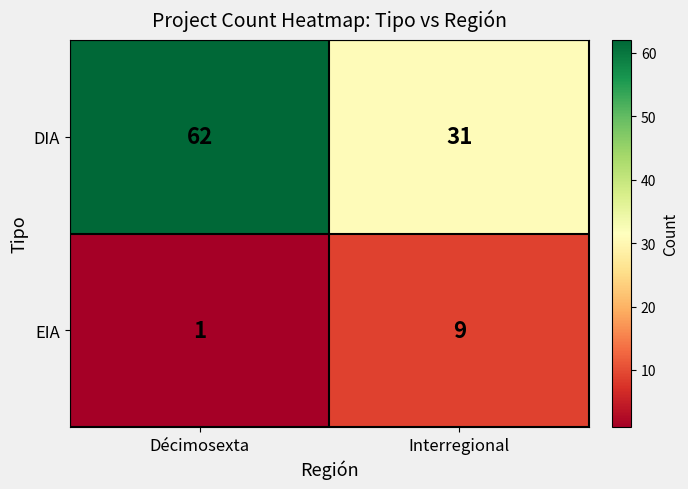

At which category is the sum across all series the highest?

Décimosexta